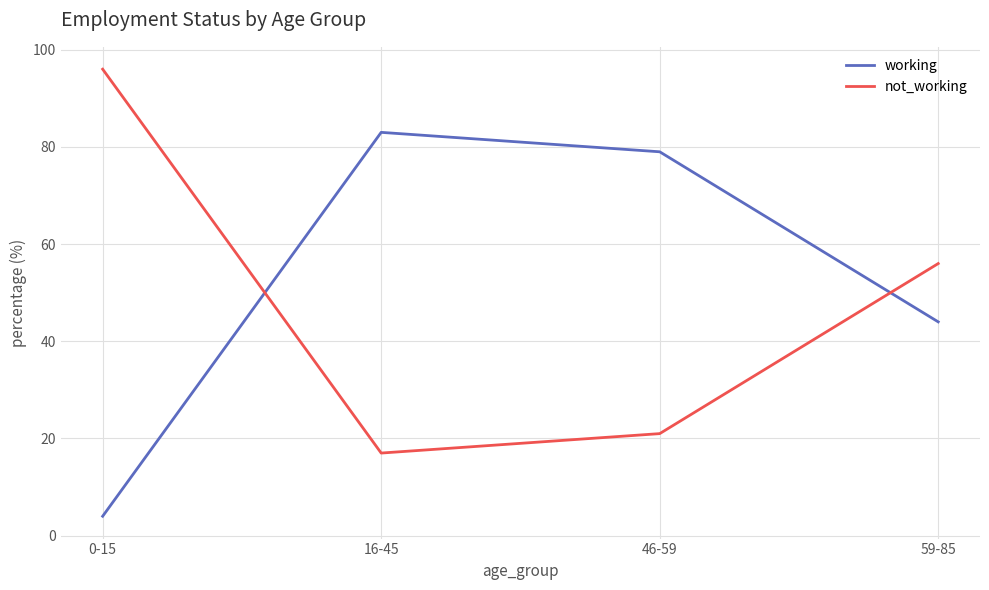

How many values in the not_working series are below 56?

2